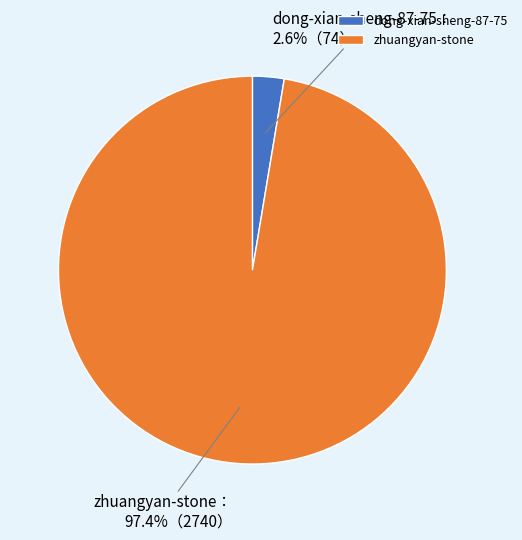

To the nearest percent, what is the difference between the dong-xian-sheng-87-75 and zhuangyan-stone slice percentages?

95%